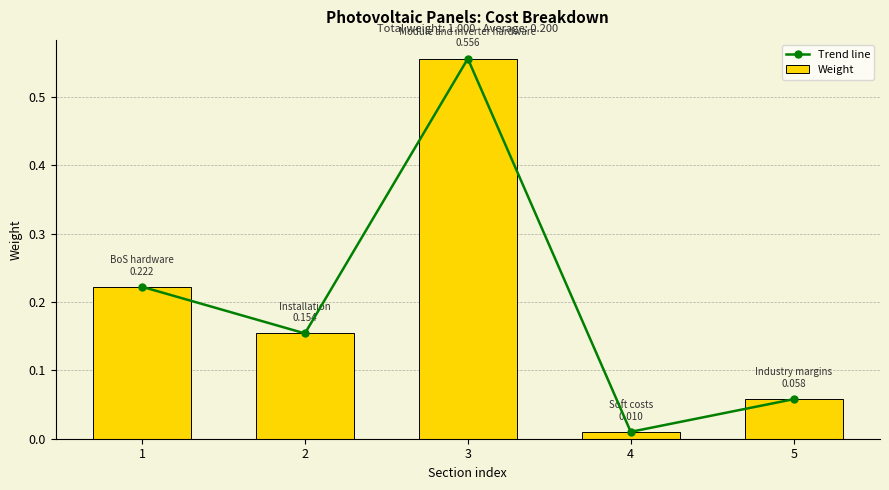

Reading left to right, list all the values displayed in this chart.

Trend line: 0.2	0.2	0.6	0.0	0.1
Weight: 0.2	0.2	0.6	0.0	0.1